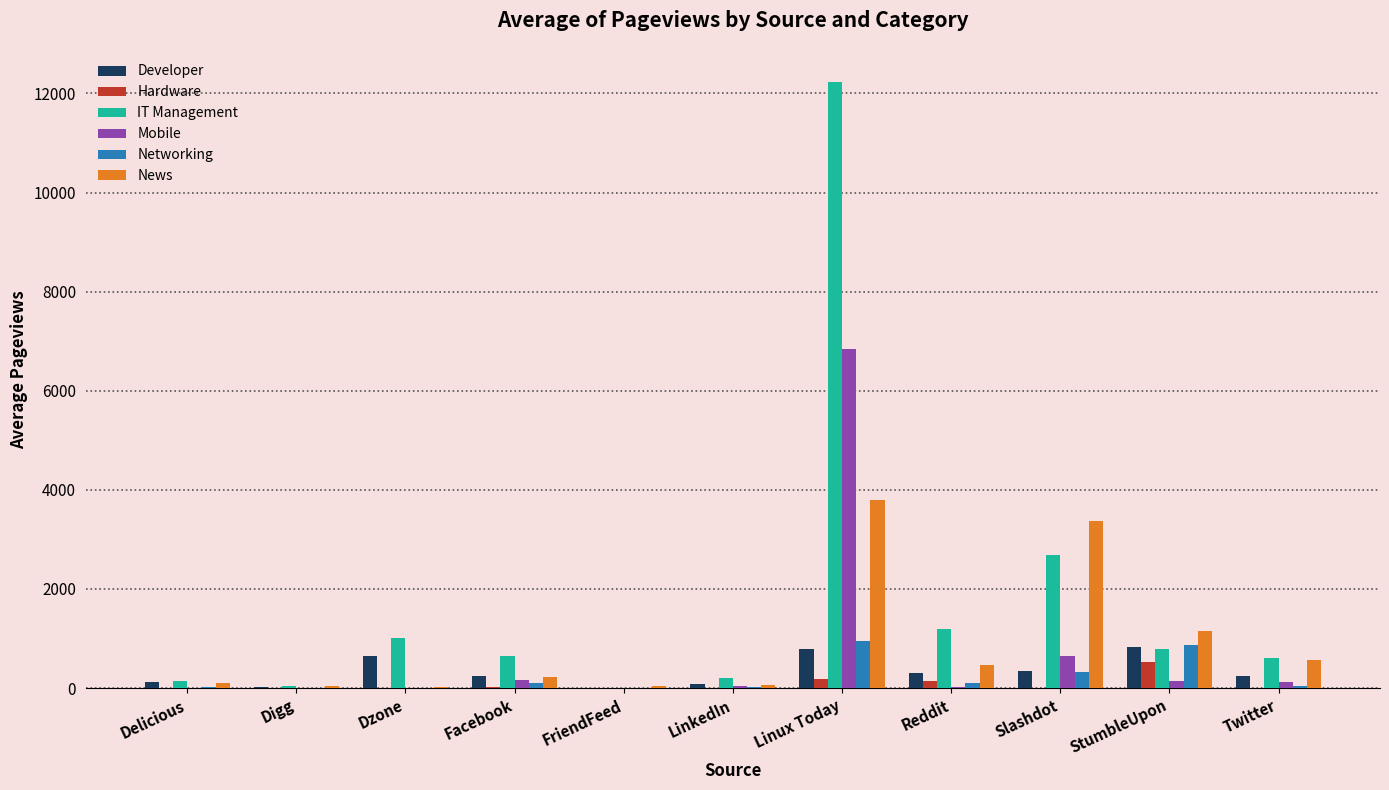

What is the sum of all News values?

9827.0